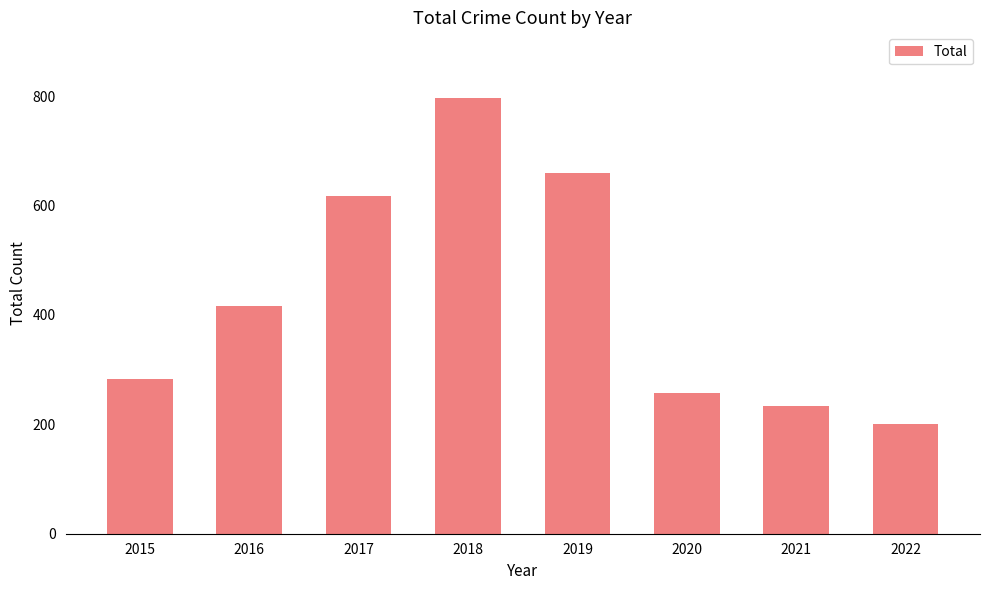

At which label is the value closest to 499?

2016